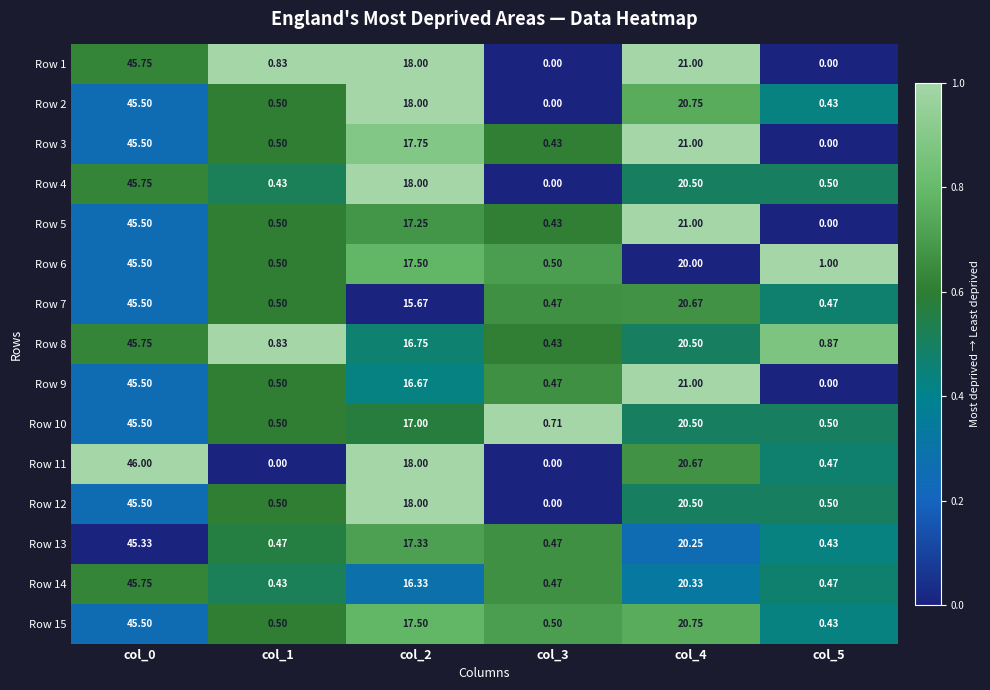

Is the value of Row 12 at col_1 greater than the value of Row 7 at col_0?

No